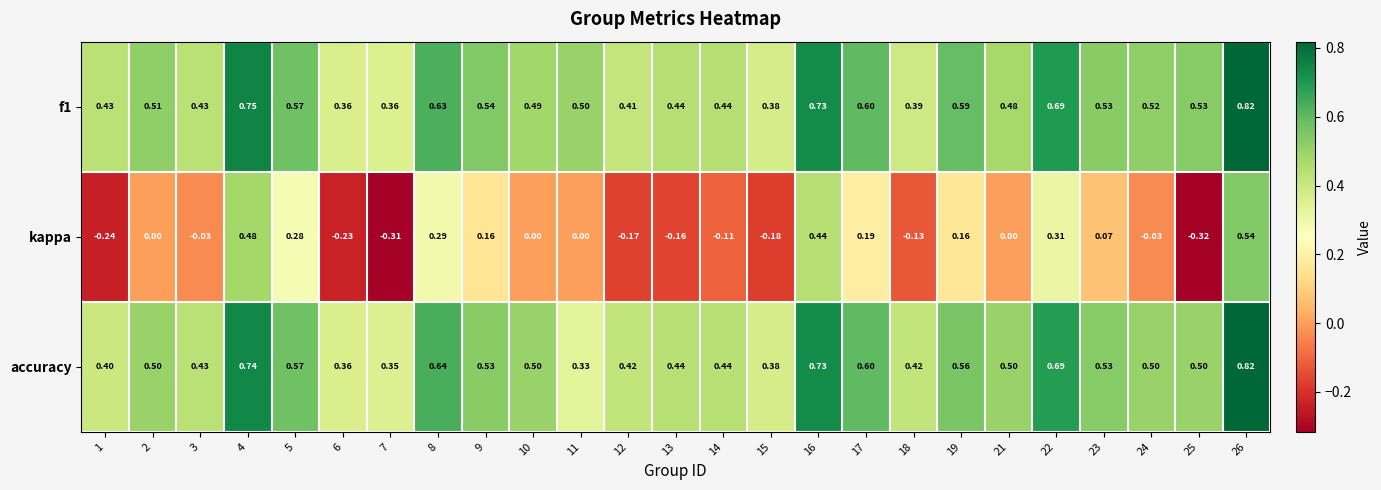

Which series has the largest range (max minus min)?

kappa